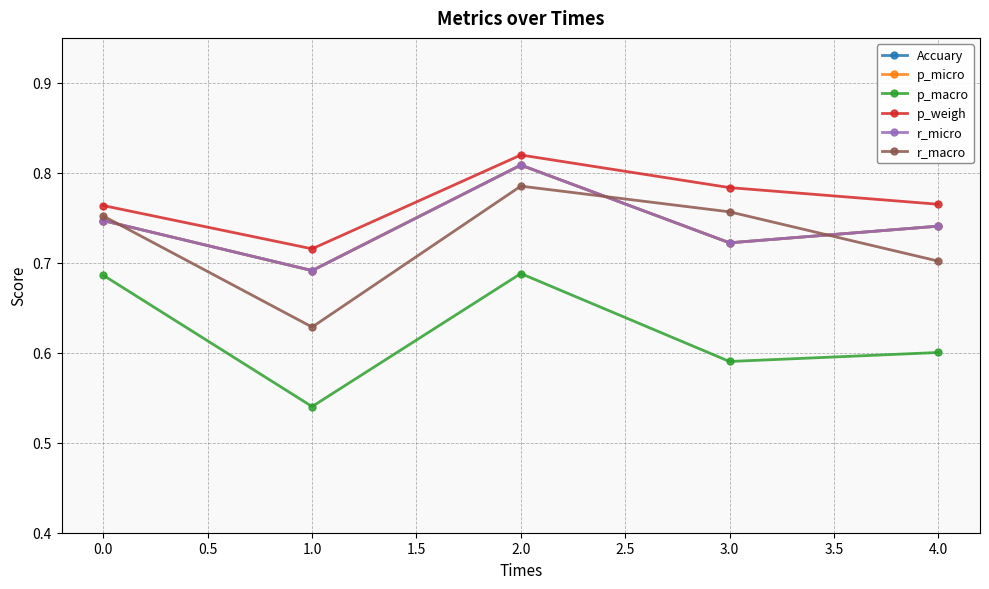

Reading left to right, what are all the values shown in this chart?

Accuary: 0.7	0.7	0.8	0.7	0.7
p_micro: 0.7	0.7	0.8	0.7	0.7
p_macro: 0.7	0.5	0.7	0.6	0.6
p_weigh: 0.8	0.7	0.8	0.8	0.8
r_micro: 0.7	0.7	0.8	0.7	0.7
r_macro: 0.8	0.6	0.8	0.8	0.7